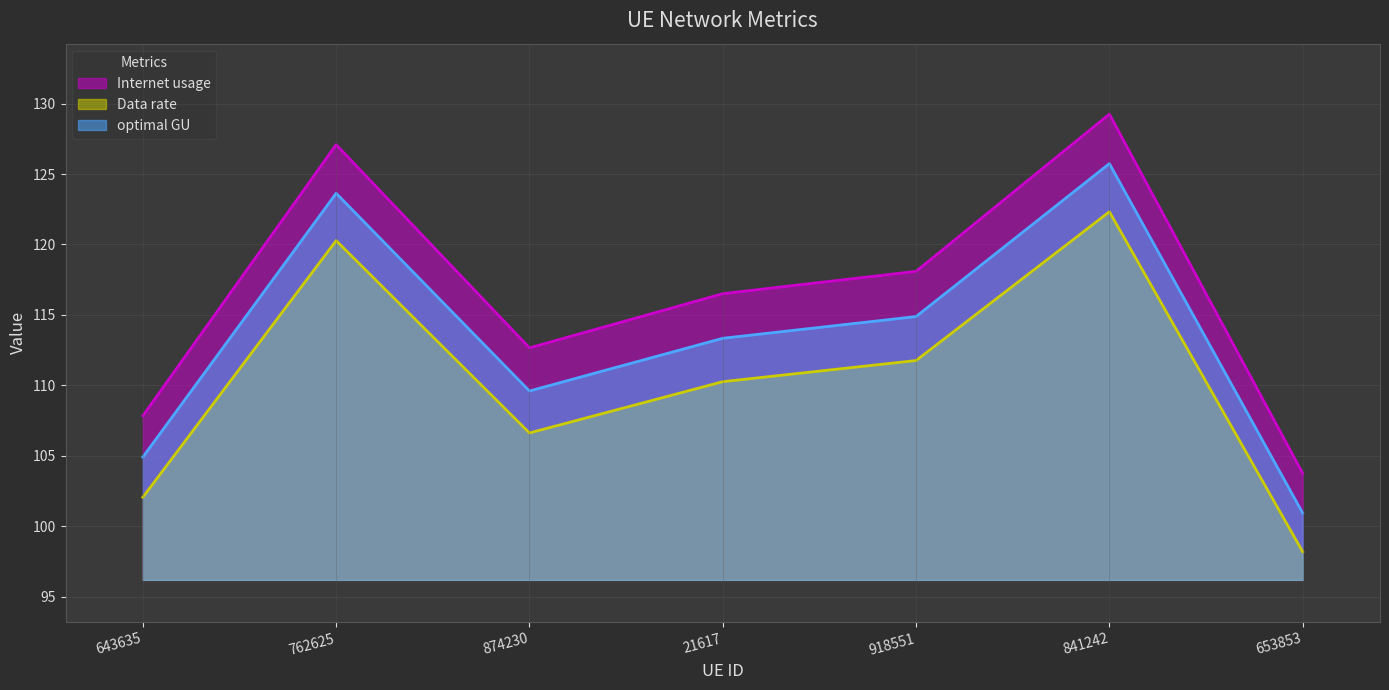

What is the value of the Internet usage point at the 3rd from the left?

112.7